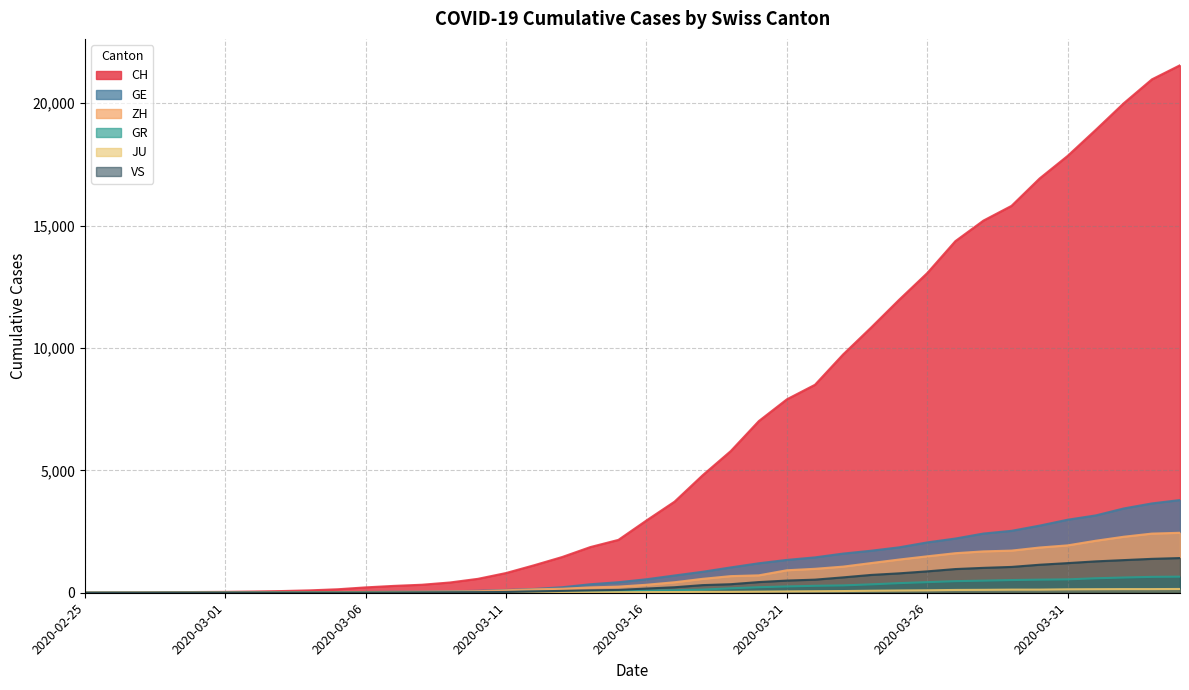

List the series in order of their peak value, lowest first.

JU, GR, VS, ZH, GE, CH